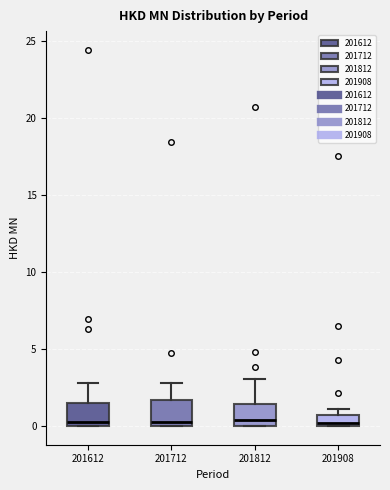

Where is the lower edge of the box at x = 201612 on the y-axis? The values are not printed on the chart, so give them approximately, as read against the axis.

0.0